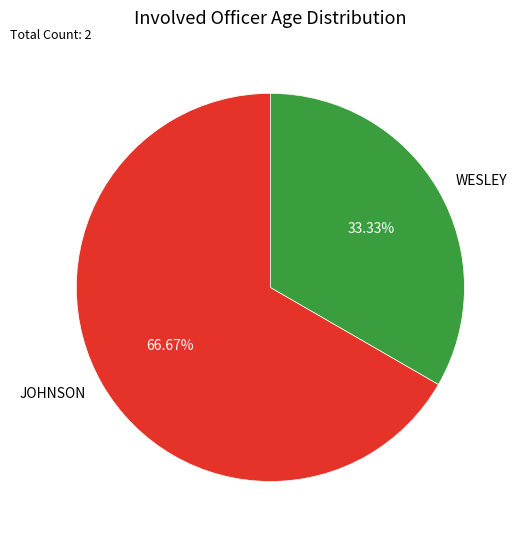

What percentage is the WESLEY slice, to the nearest percent?

33%